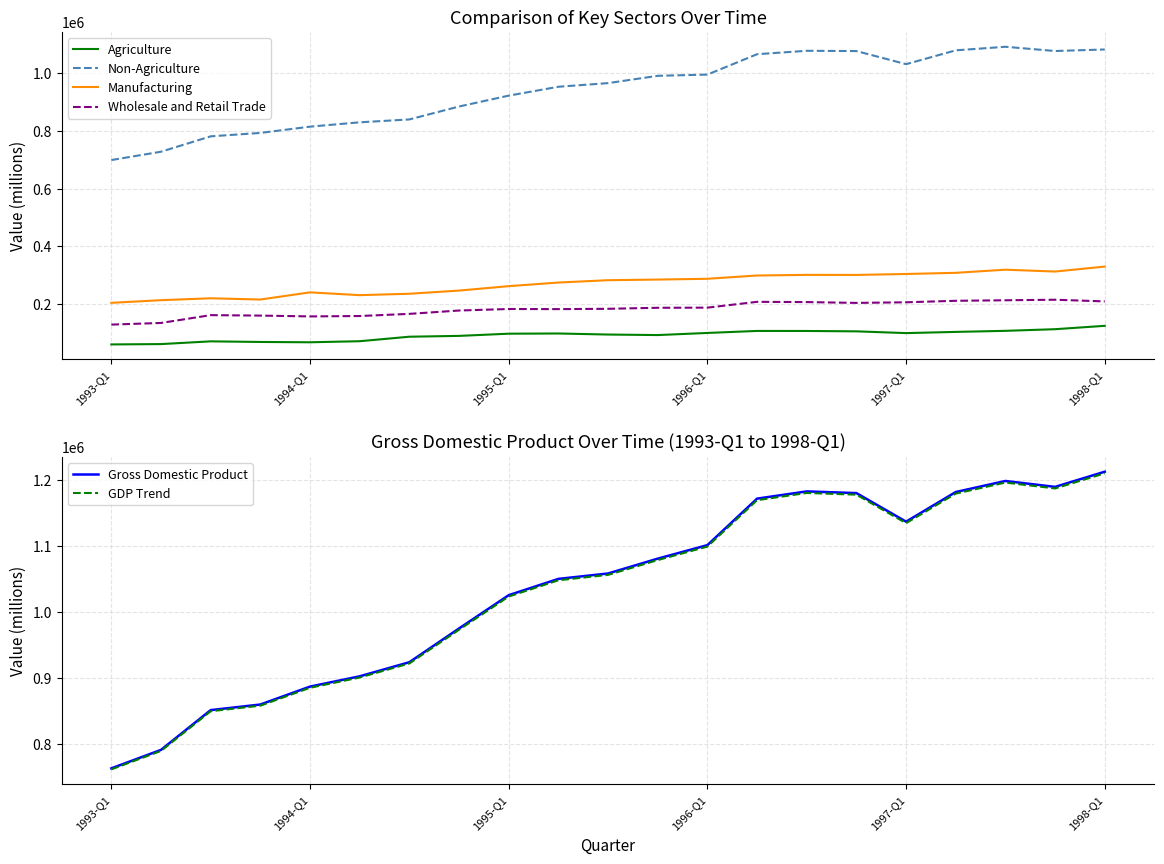

What is the maximum value for Manufacturing?

330311